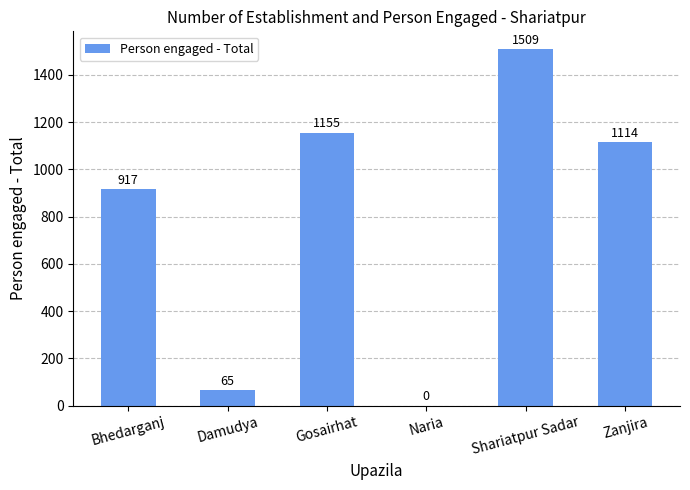

What value does the data have at Shariatpur Sadar, to the nearest 50?

1500